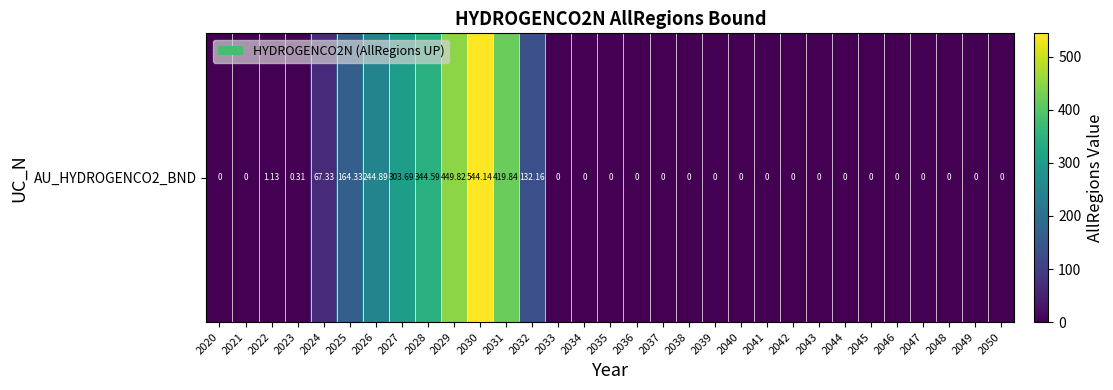

Which label corresponds to the largest value in the chart?

2030